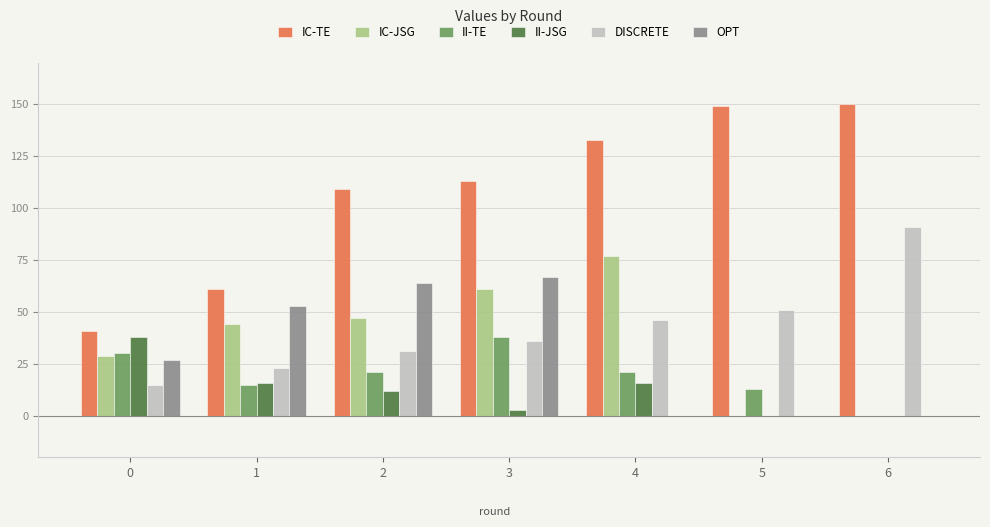

How many distinct data groups are displayed?

6